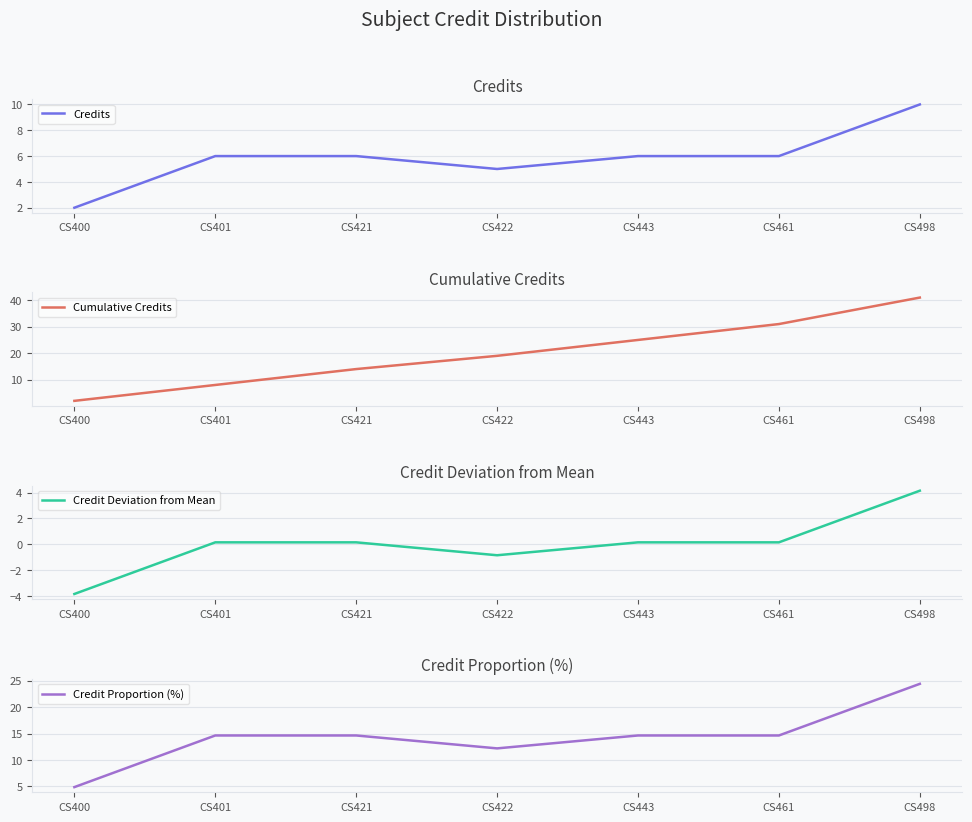

At which category does the chart reach its peak across all series?

CS498